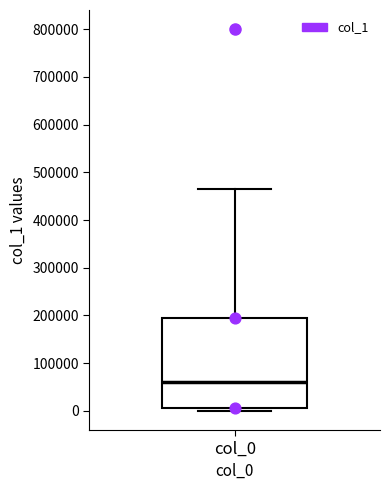

Read this box plot against the y-axis: the position of the median line, the range covered by the box, and the ends of both whiskers. The values are not printed on the chart, so give them approximately, as read against the axis.

median 60000, box 10000 to 190000, whiskers 0 to 460000